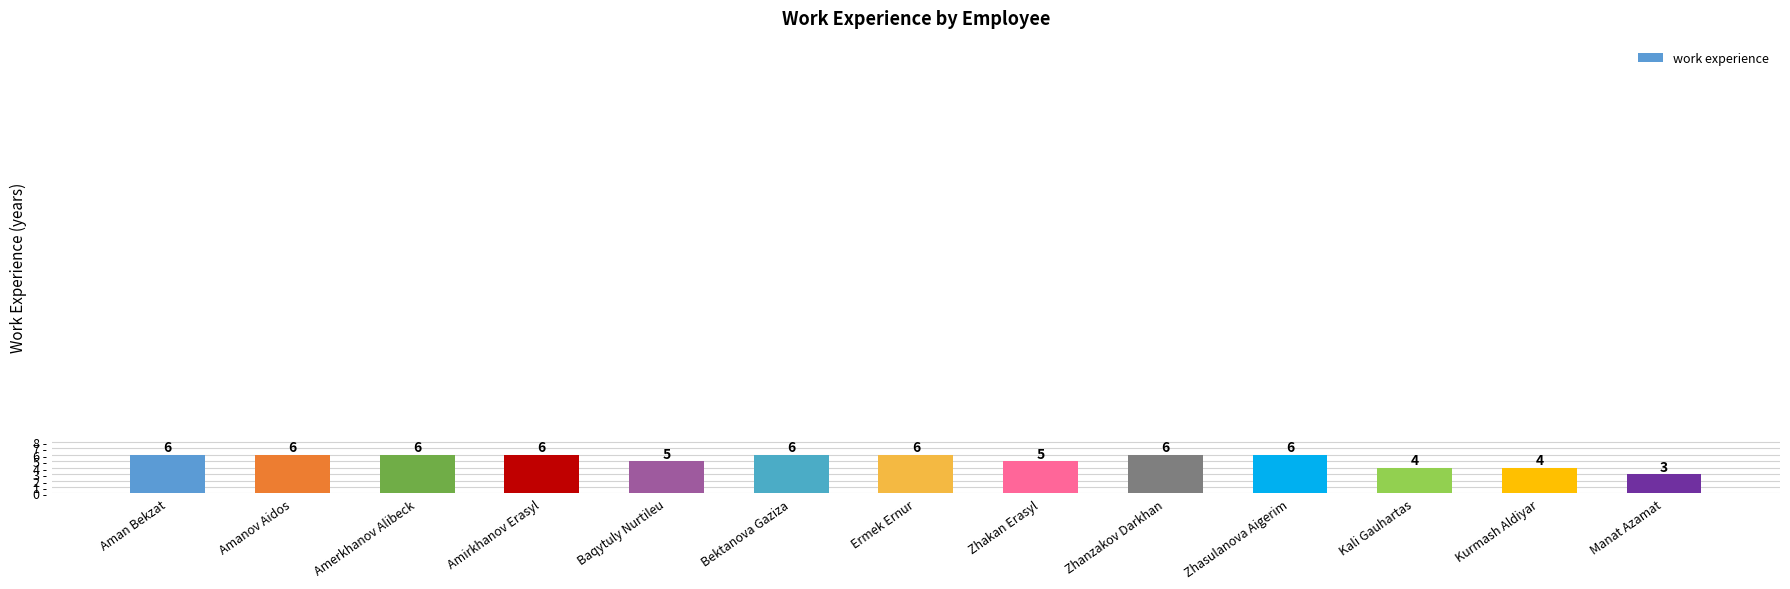

What is the maximum value shown in the chart?

6